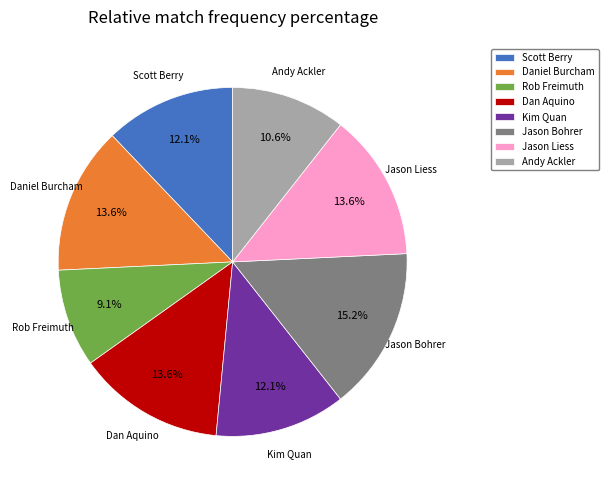

Does any single category account for the majority?

No